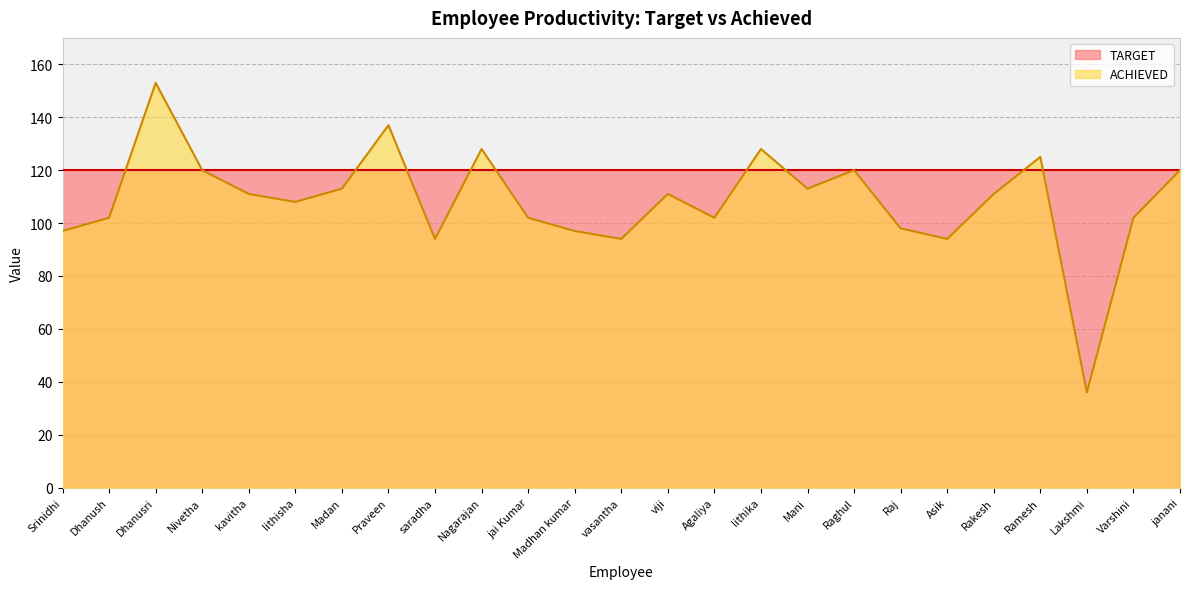

True or false: the data shows 153 at Dhanusri.

True